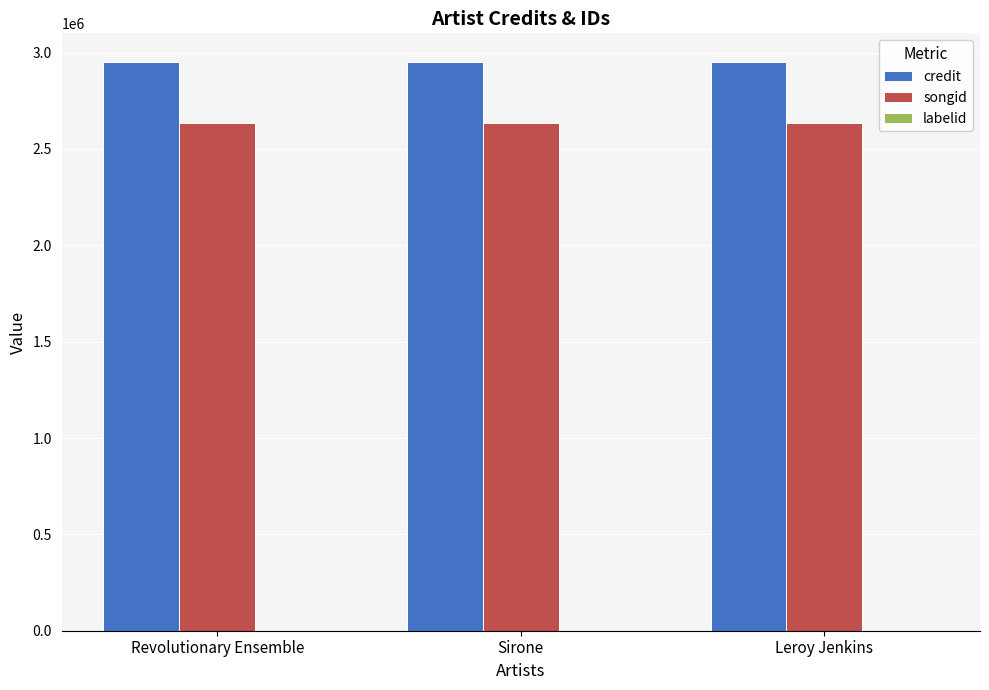

Count the number of categories in the chart.

3